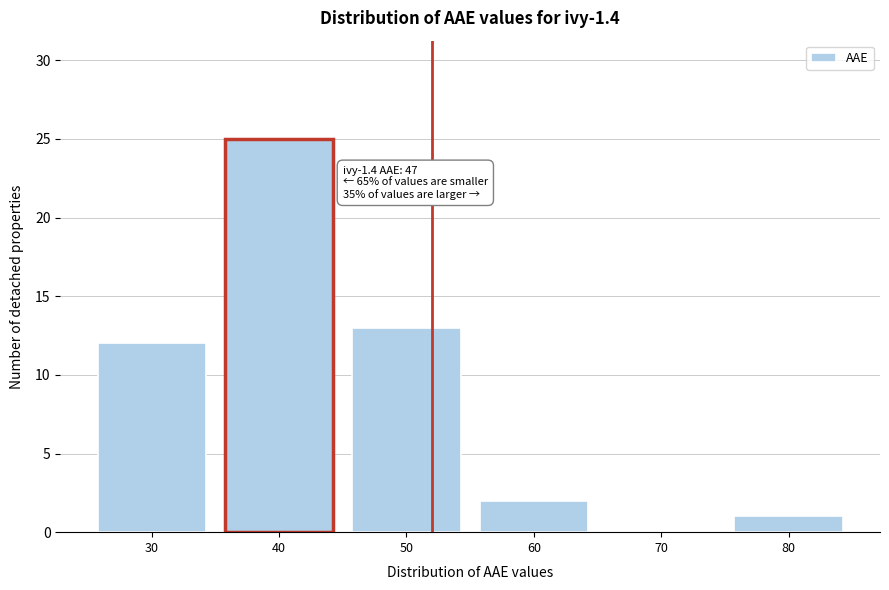

Reading left to right, list all the values displayed in this chart.

30=12	40=25	50=13	60=2	70=0	80=1